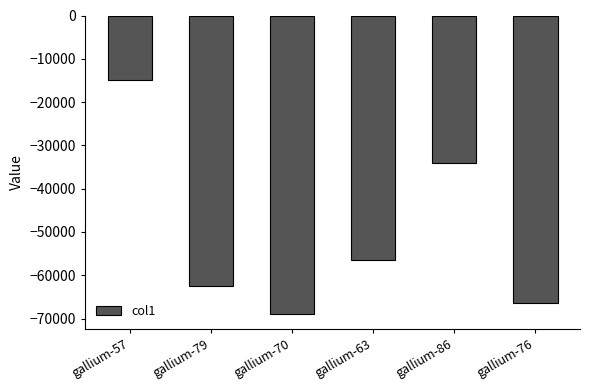

Is it true that the value at gallium-86 is -34080.0?

True